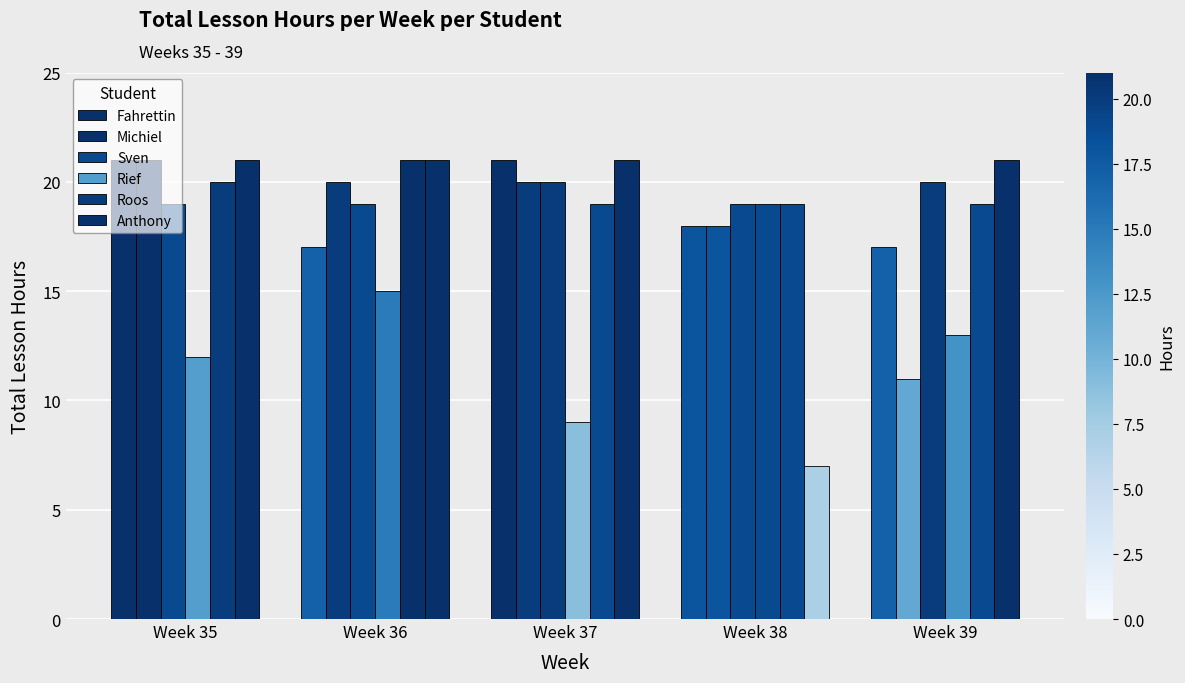

What is the maximum value for Rief?

19